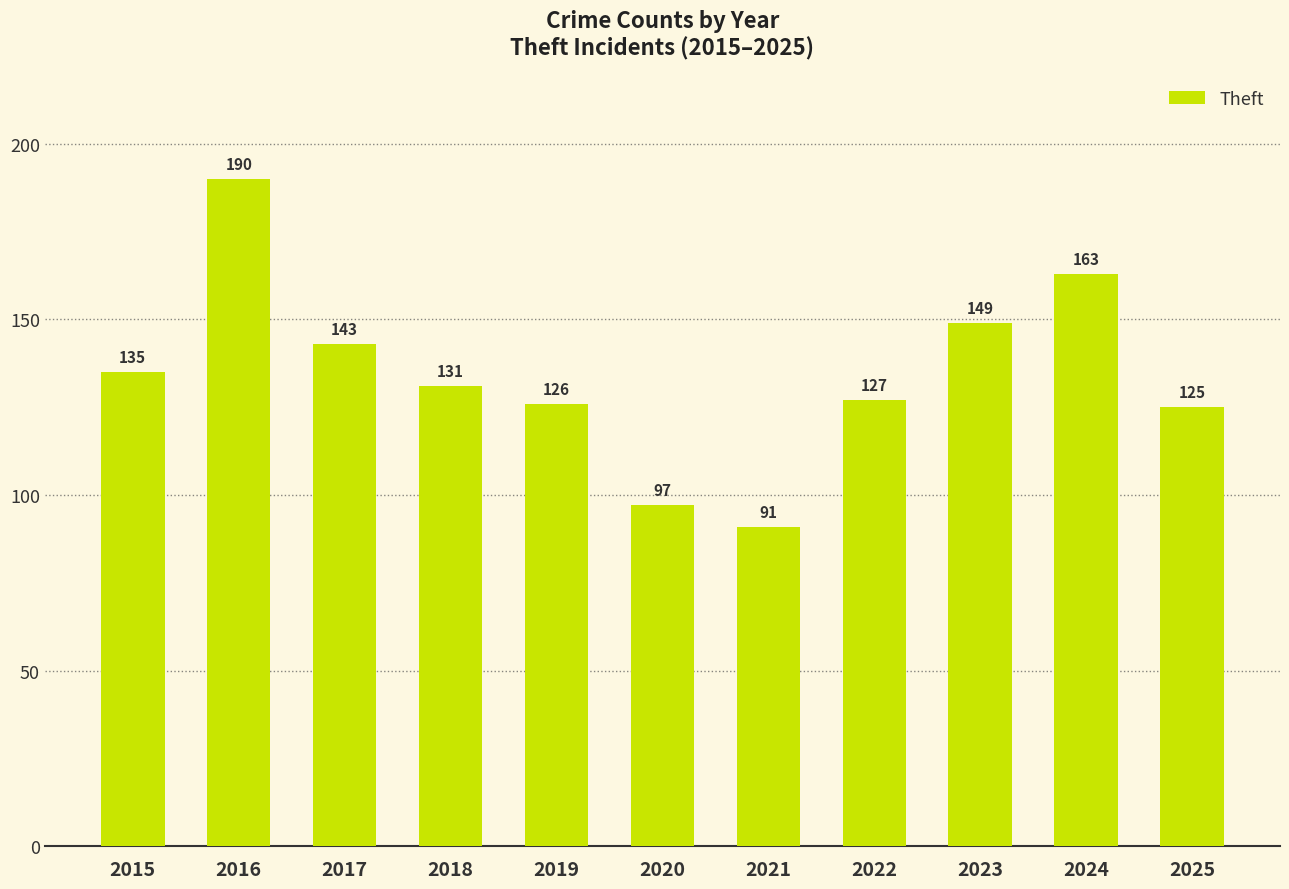

What is the smallest value displayed?

91